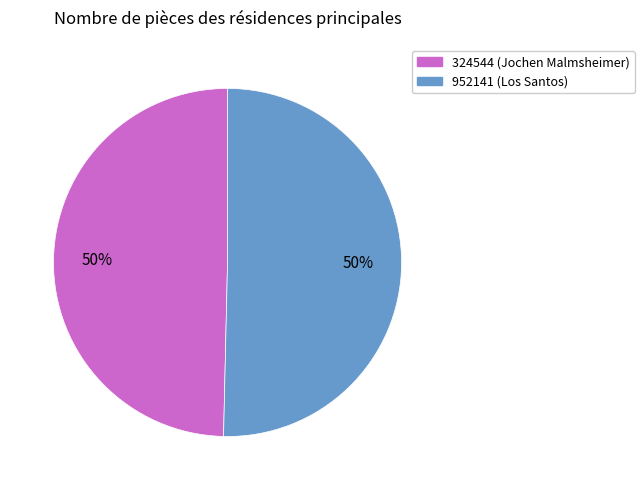

To the nearest percent, what is the combined percentage of 952141 and 324544?

100%